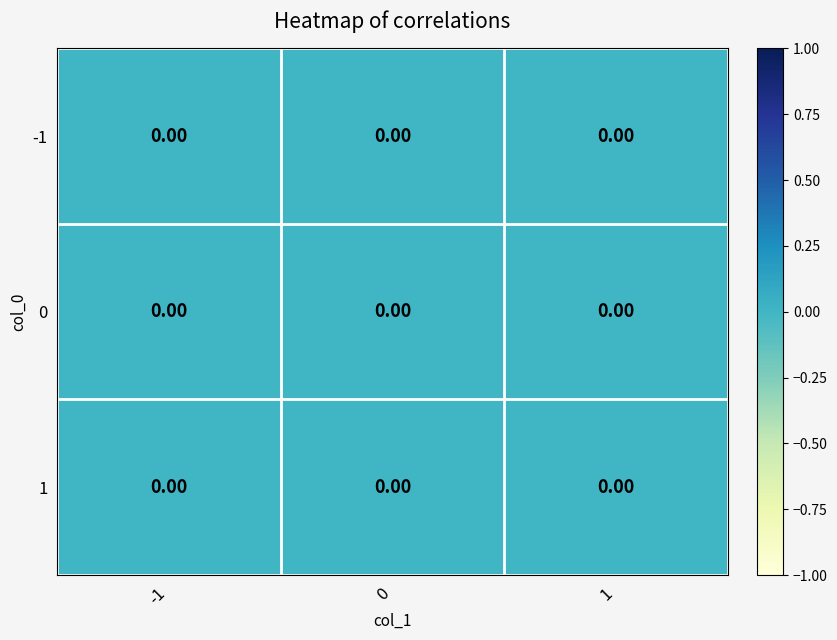

The value of (-1, -1) at 1 is -1. True or false?

True